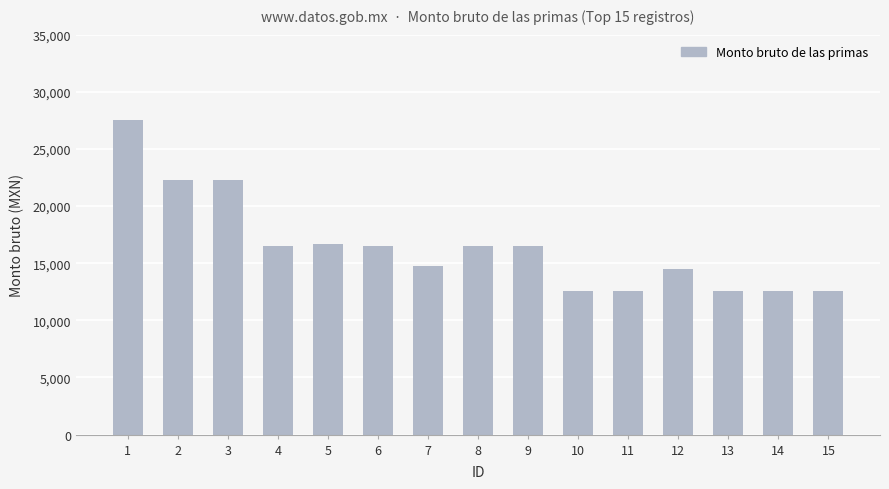

What is the ratio of the value at 1 to the value at 15?

2.2